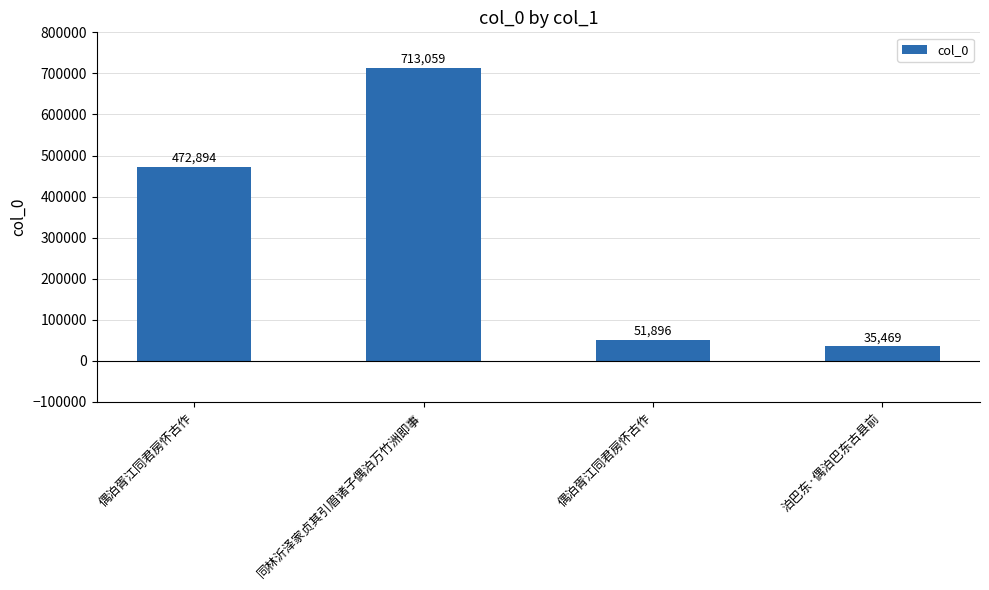

True or false: the data shows 736361 at 偶泊胥江同君房怀古作.

False